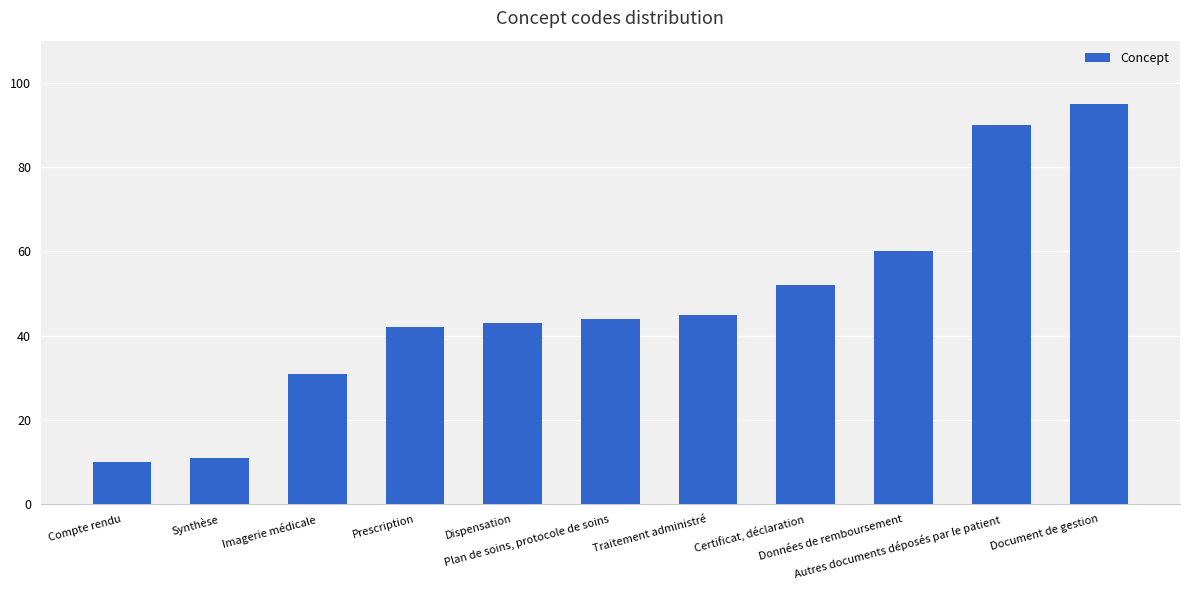

Reading left to right, extract all data points from this chart.

Compte rendu=10	Synthèse=11	Imagerie médicale=31	Prescription=42	Dispensation=43	Plan de soins, protocole de soins=44	Traitement administré=45	Certificat, déclaration=52	Données de remboursement=60	Autres documents déposés par le patient=90	Document de gestion=95